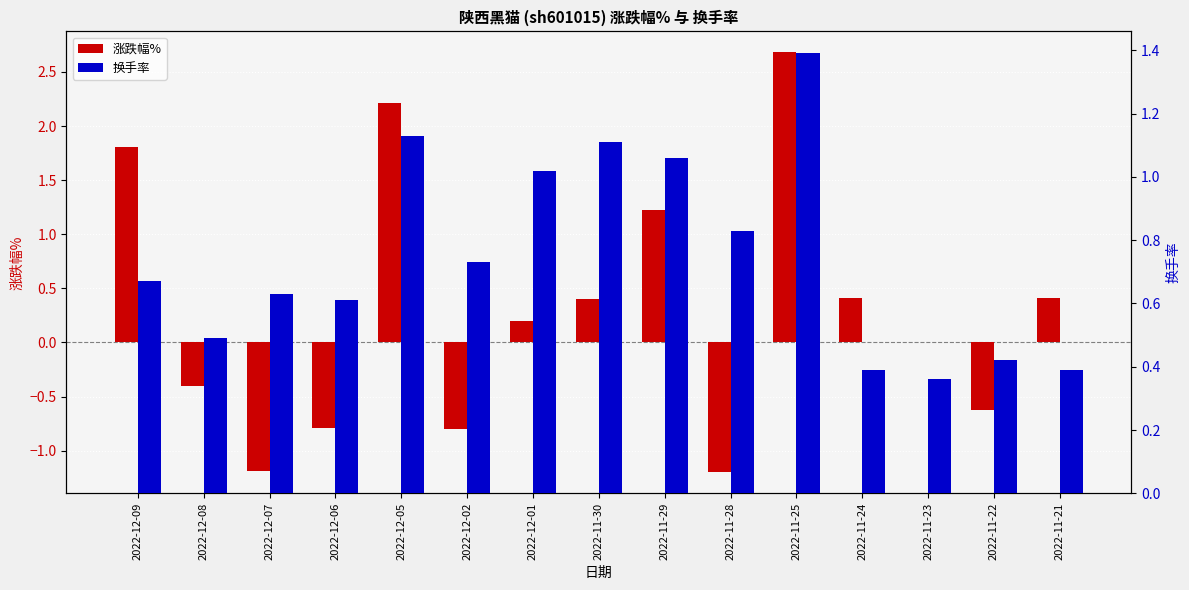

Count the number of categories in the chart.

15